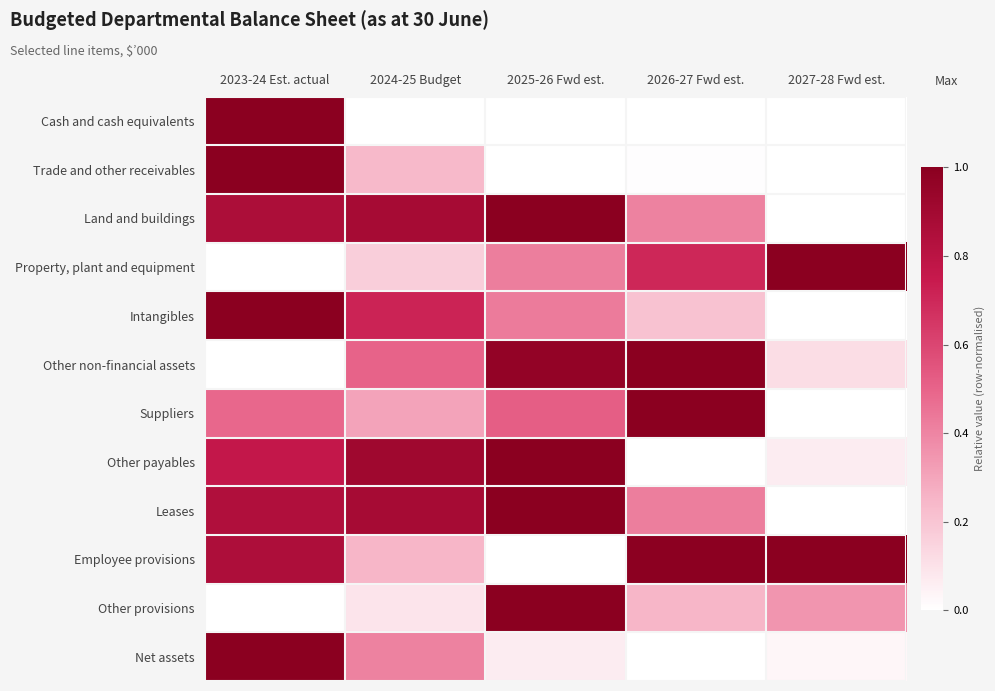

What is the total value across all series at 2023-24 Est. actual?

7.8